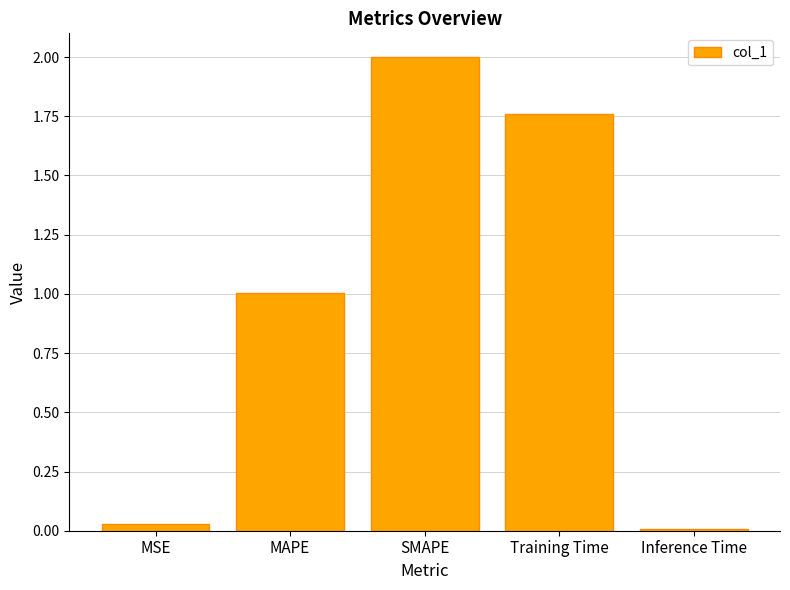

Is it true that the value at MAPE is 1.5?

False